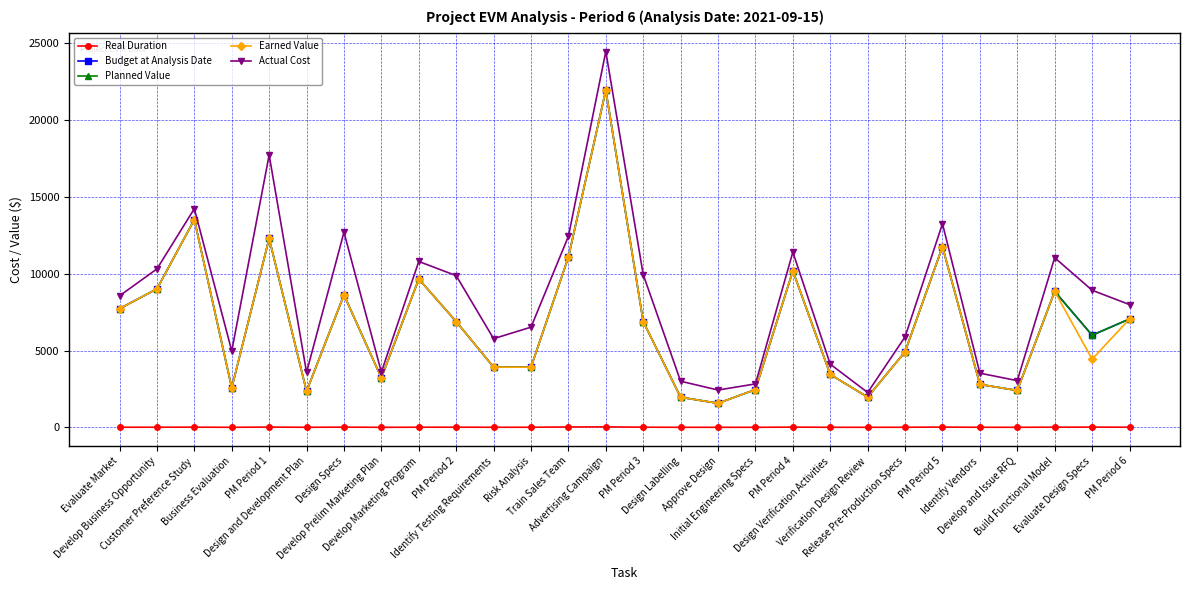

How many lines are shown in the chart?

5